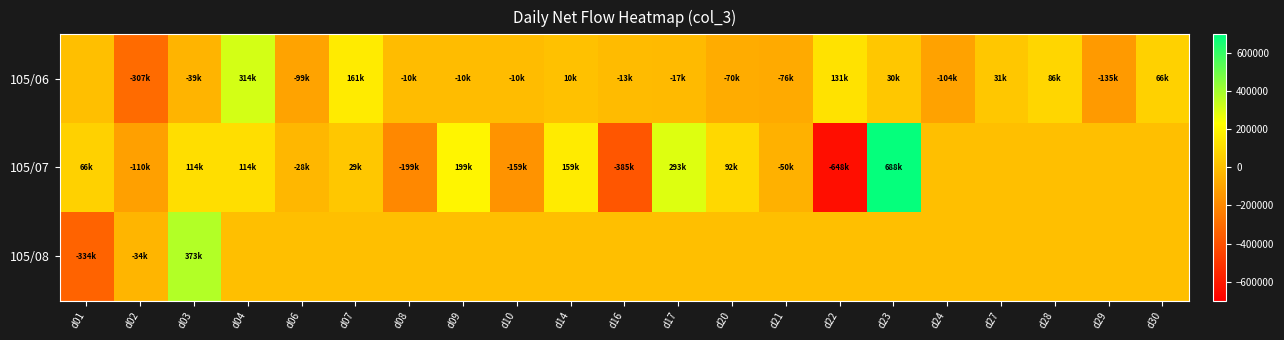

What is the minimum value shown in the chart?

-648000